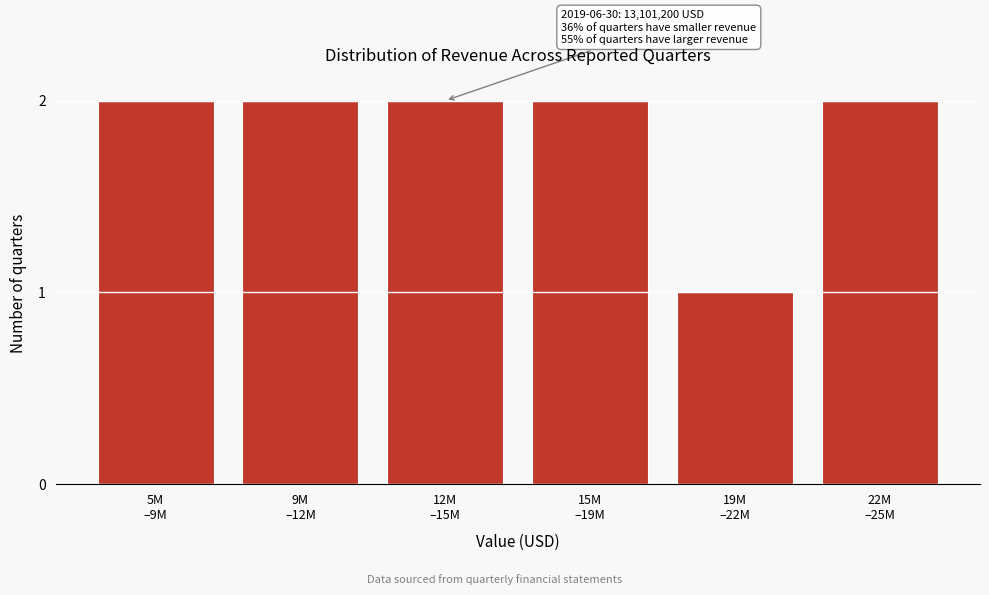

Reading left to right, list all the values displayed in this chart.

2	2	2	2	1	2